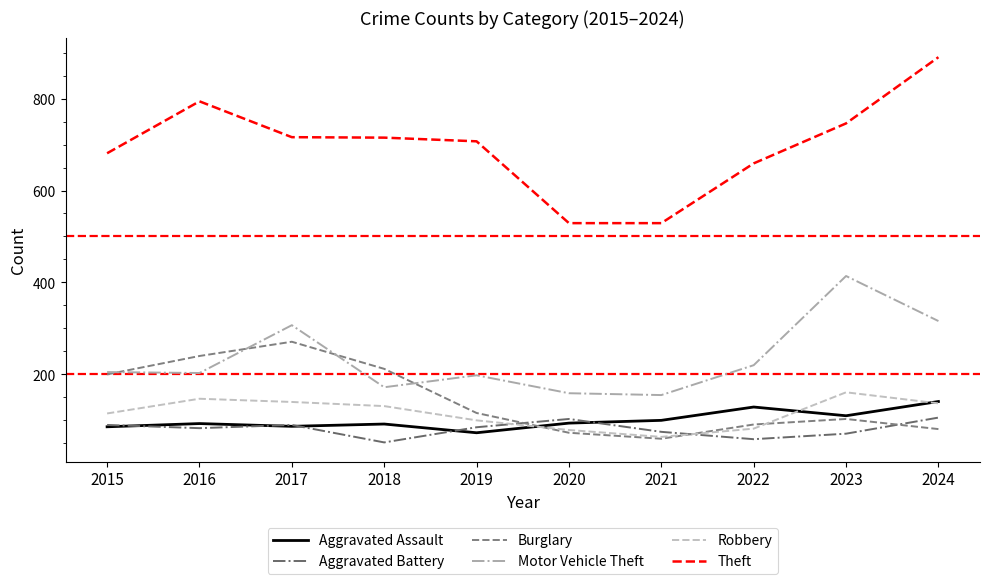

What is the spread (max minus min) of values at 2024?

809